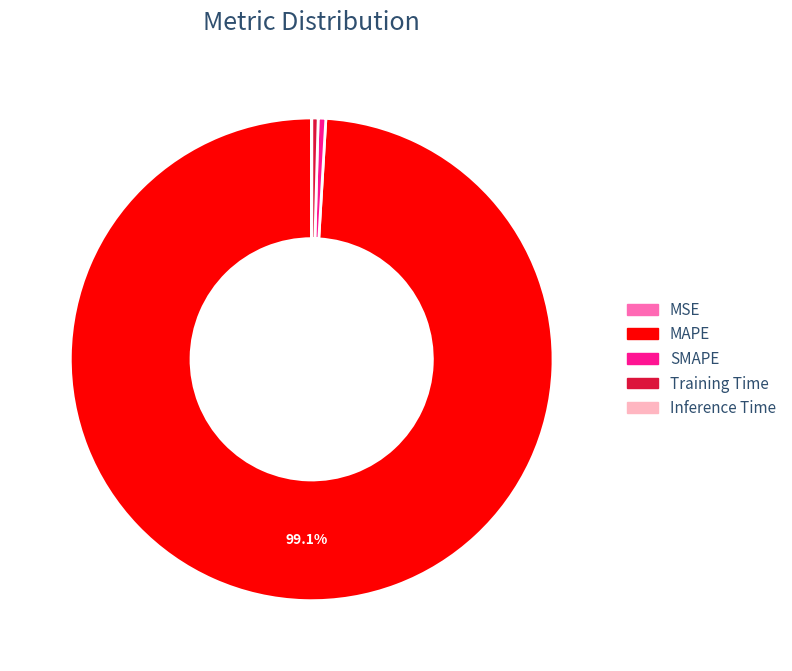

What is the largest slice in the pie chart?

MAPE